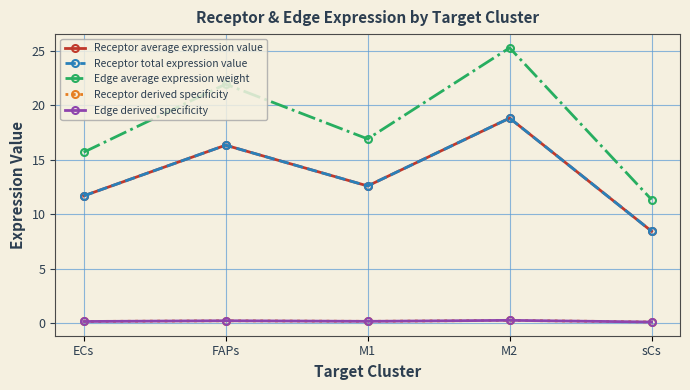

Is this an area chart (filled region under the line)?

No